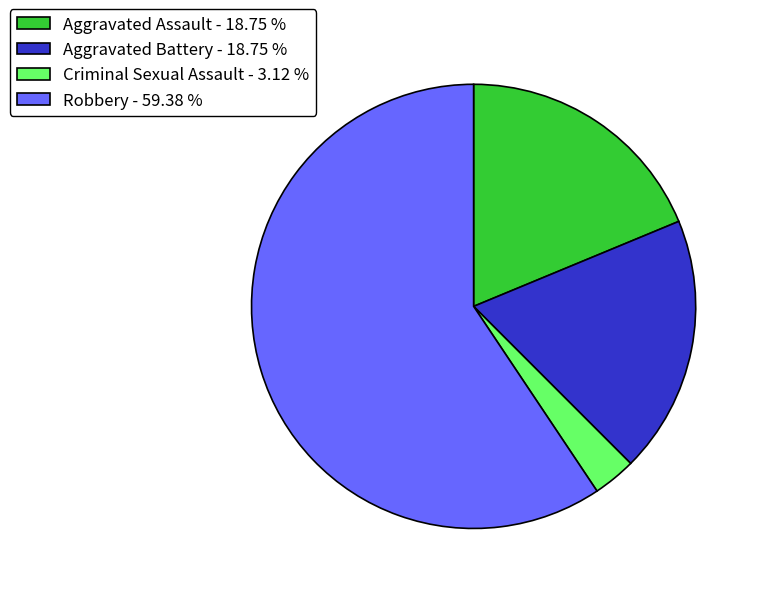

Is the sum of Aggravated Assault and Aggravated Battery greater than half?

No